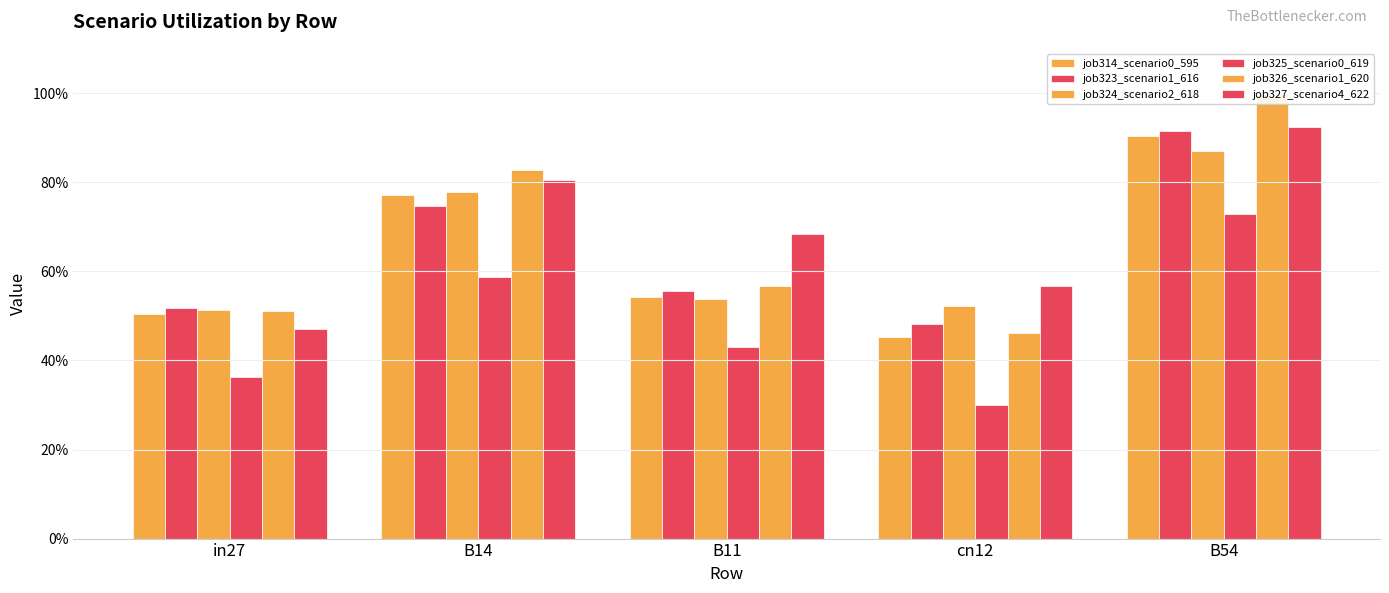

Which has a higher value, B11 or B54?

B54